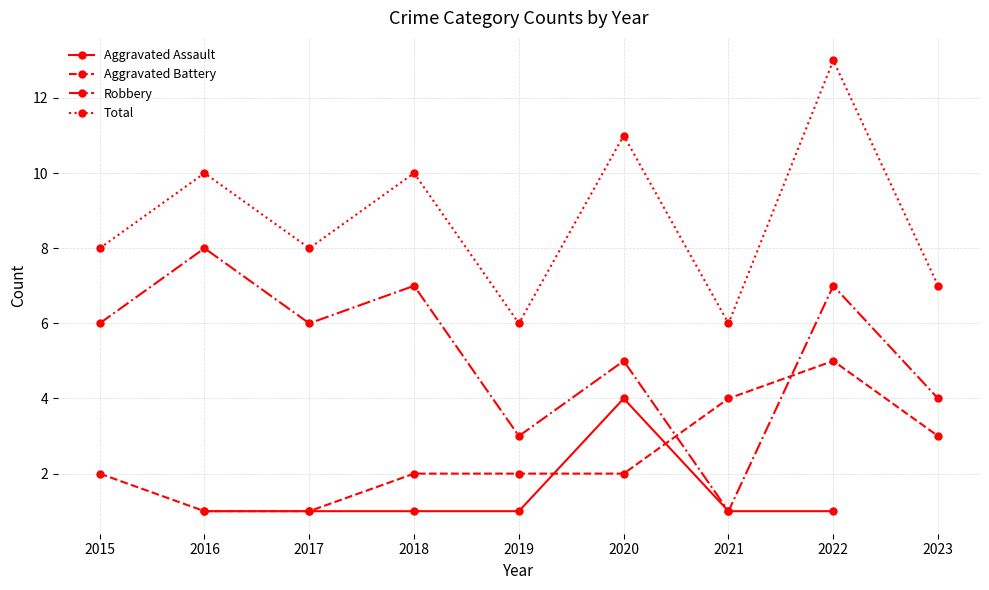

What is the average value of the Aggravated Battery series?

2.4